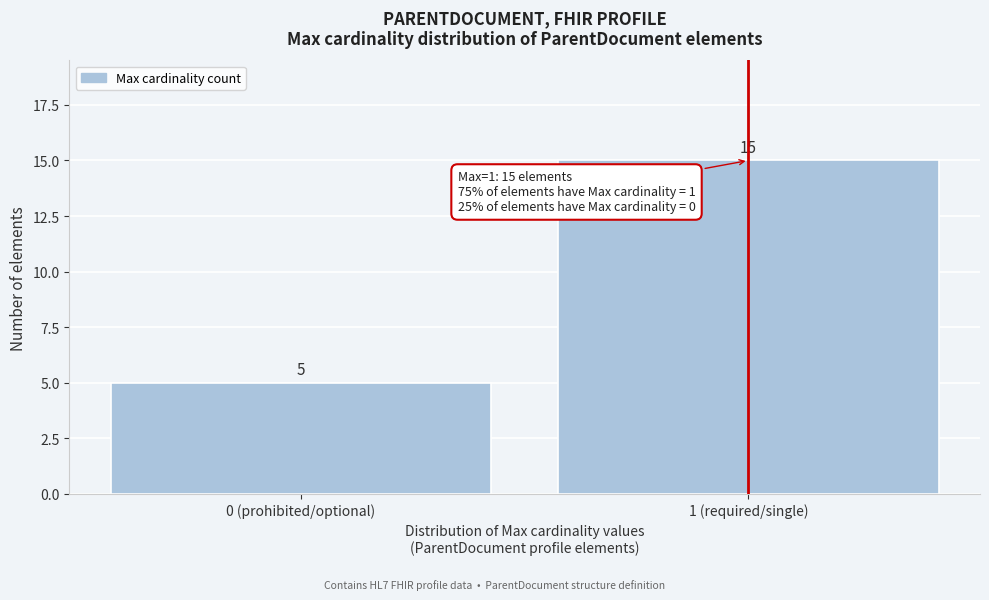

Reading left to right, what are all the values shown in this chart?

5	15